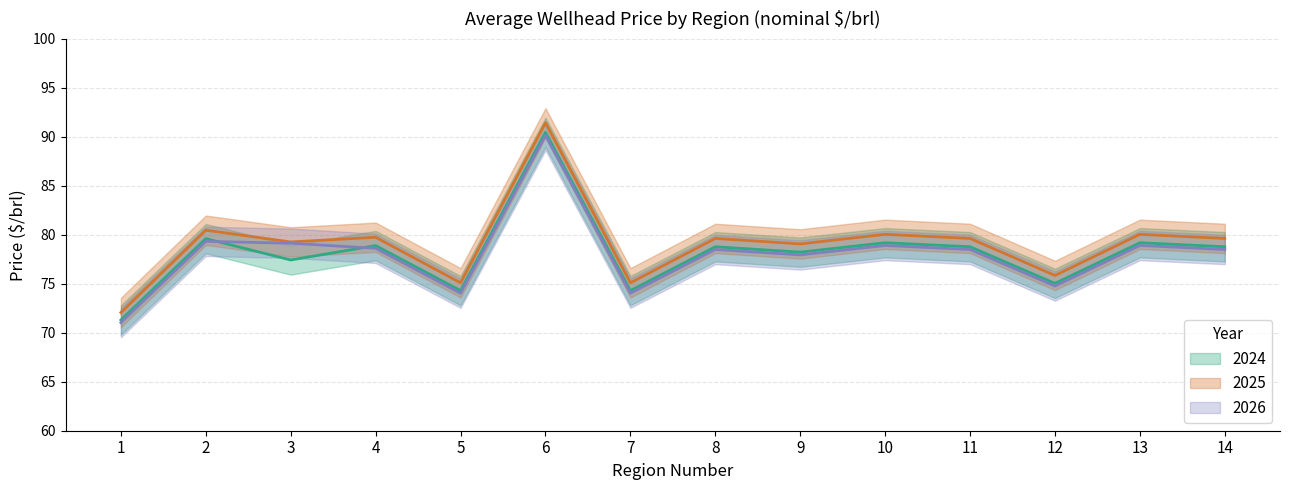

What is the value of the 2026 point at the 14th from the left?

78.5